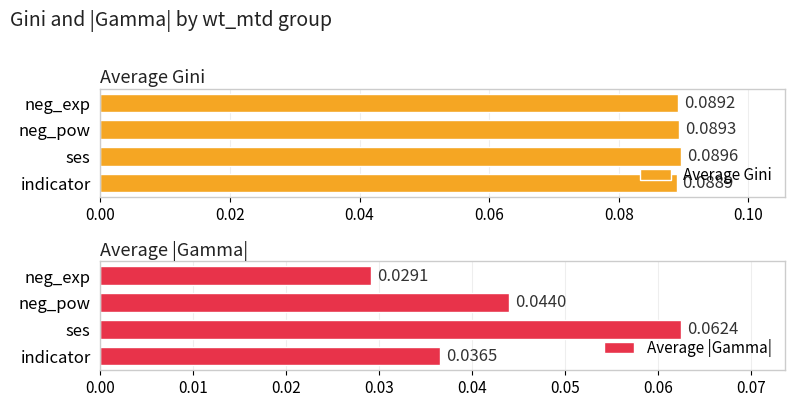

Reading right to left, what are all the values shown in this chart?

Average Gini: 0.1	0.1	0.1	0.1
Average |Gamma|: 0.0	0.0	0.1	0.0